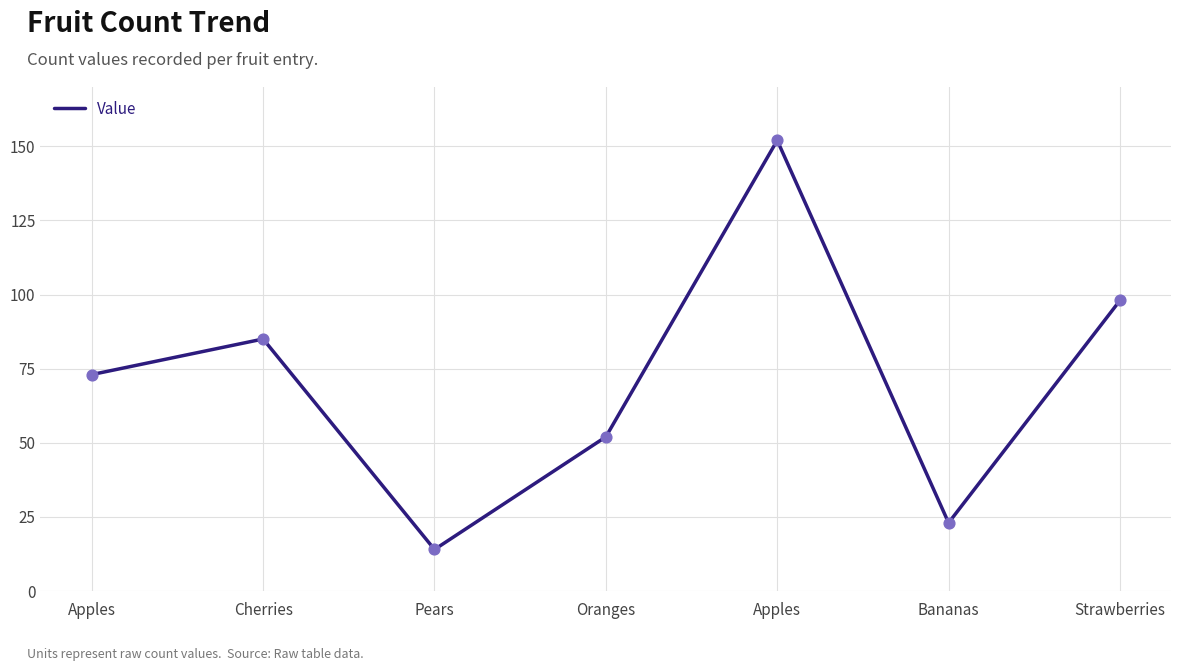

Which has a higher value, Oranges or Pears?

Oranges